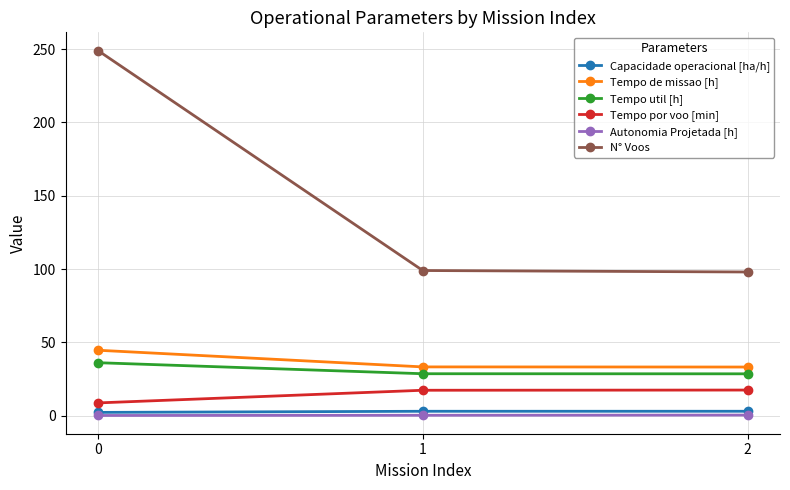

What is the value of the N° Voos point at the 3rd from the left?

98.0